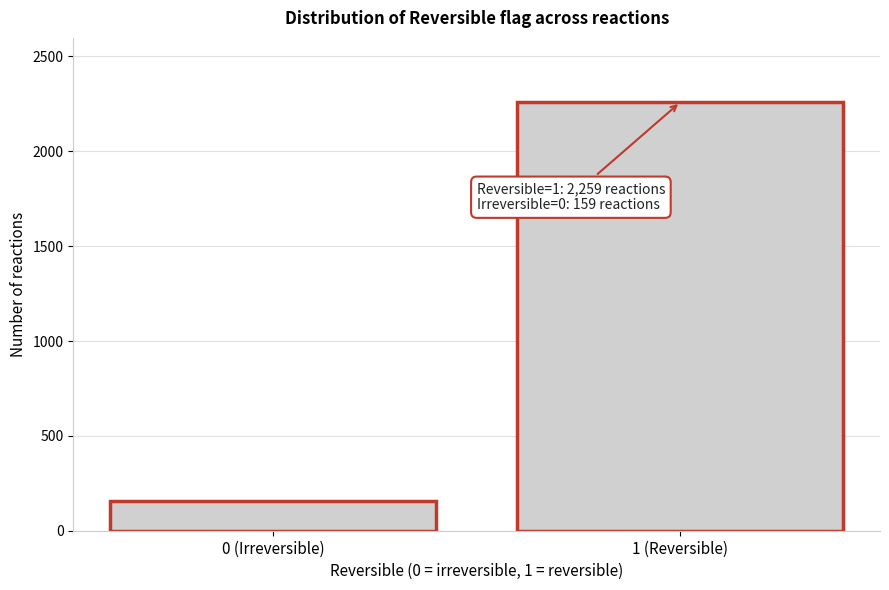

Reading left to right, extract all data points from this chart.

159	2259